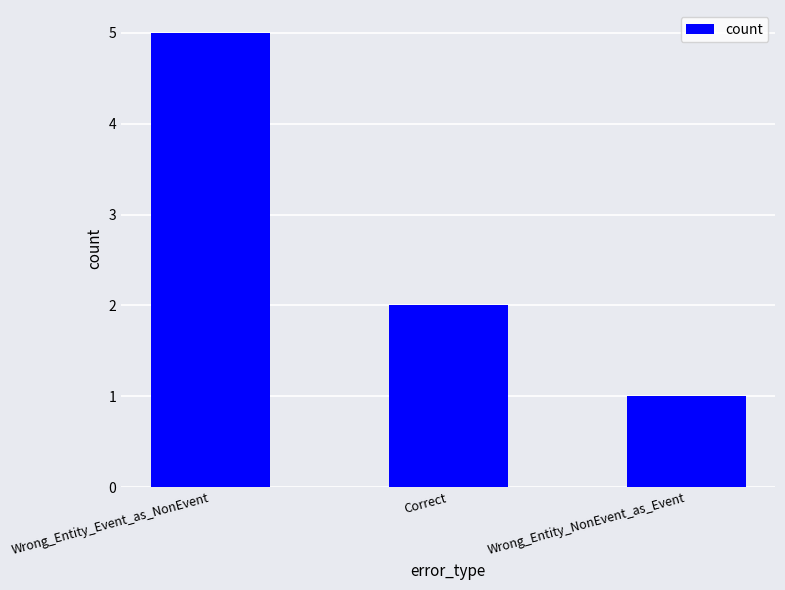

The chart shows a value of 3 at Wrong_Entity_Event_as_NonEvent. True or false?

False